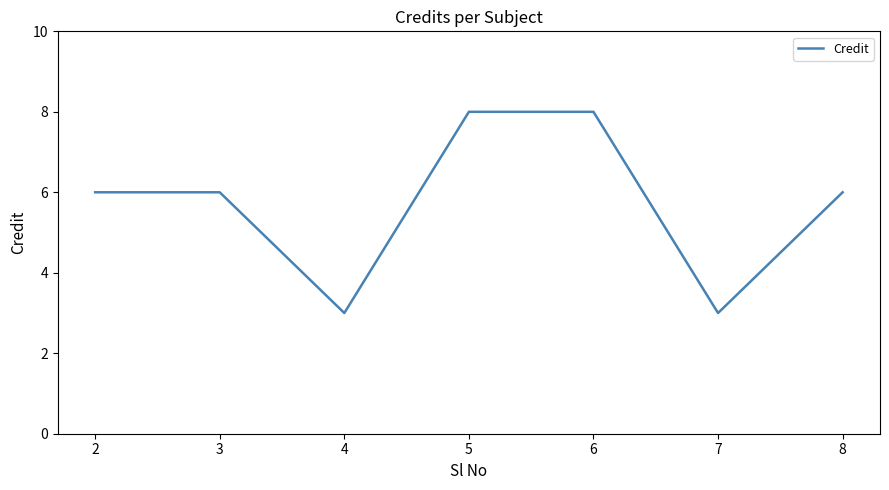

The value at 6 is 12. True or false?

False